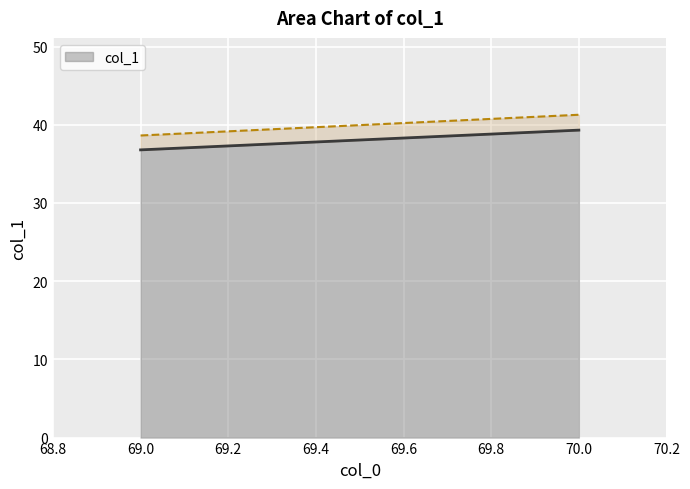

The chart shows a value of 39.3 at 70. True or false?

True